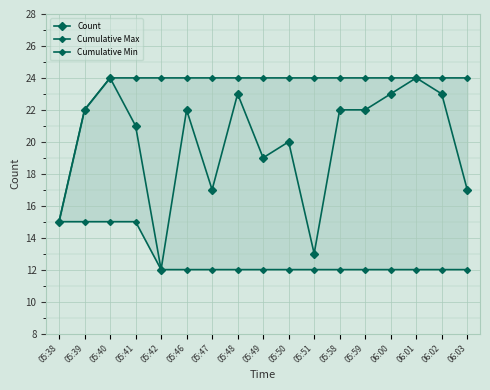

Is it true that Count equals 26 at 06:03?

False